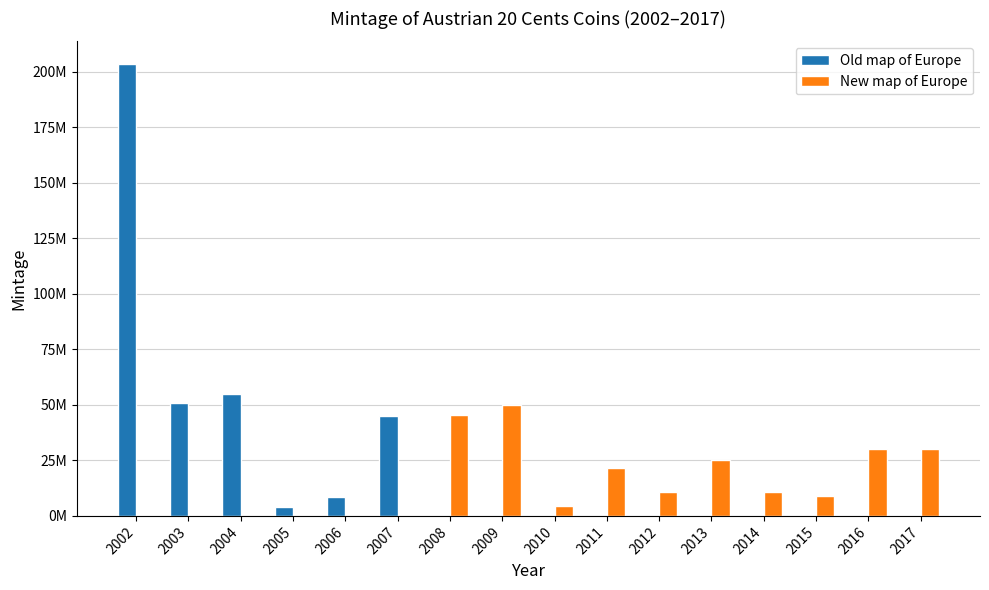

Are the bars grouped side by side (vs. stacked)?

Yes